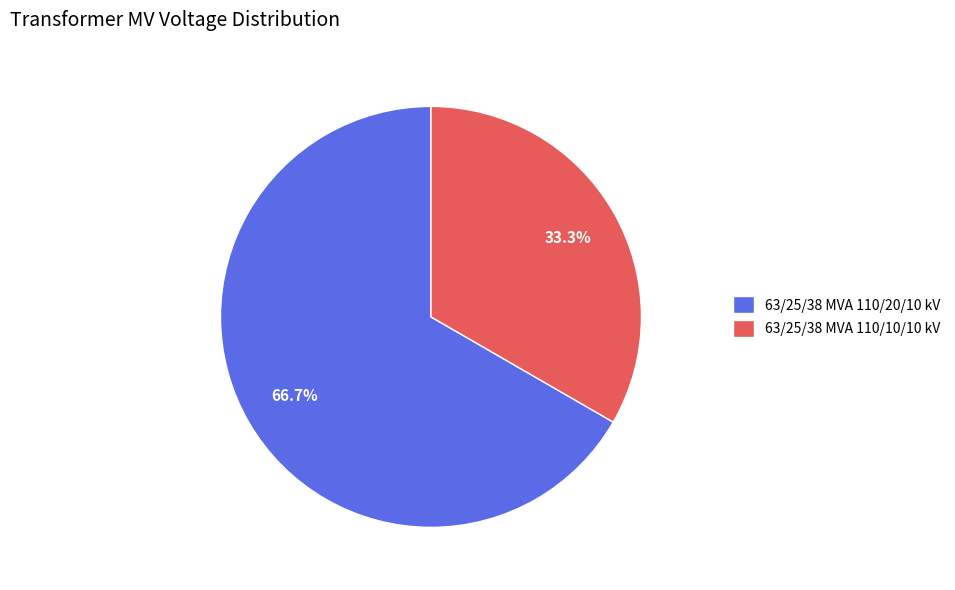

Between 63/25/38 MVA 110/20/10 kV and 63/25/38 MVA 110/10/10 kV, which is larger?

63/25/38 MVA 110/20/10 kV